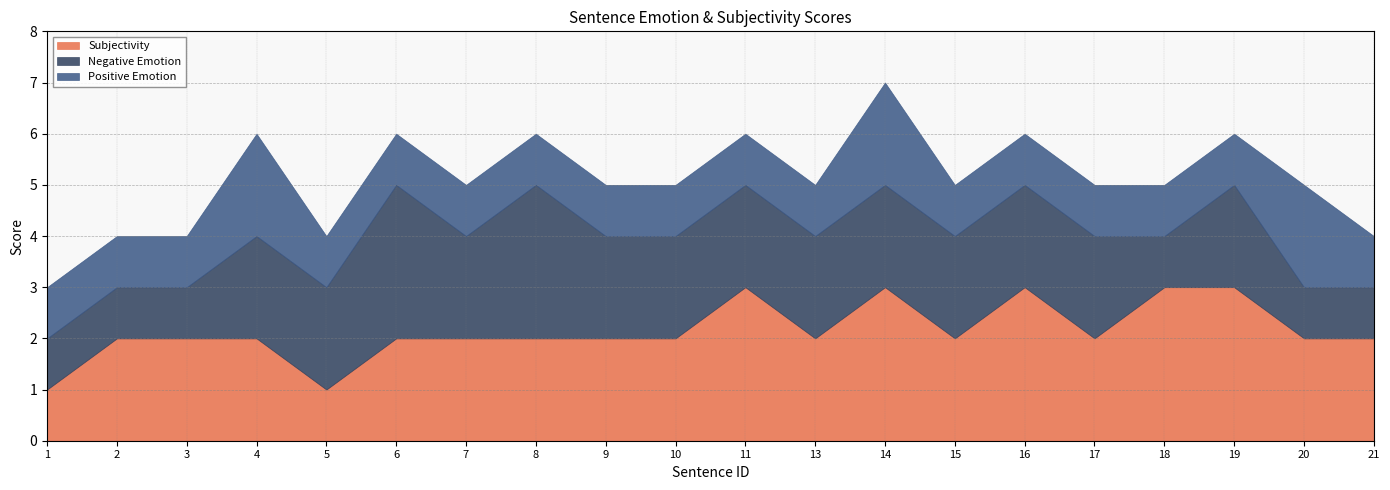

What is the lowest value of the Negative Emotion series?

1